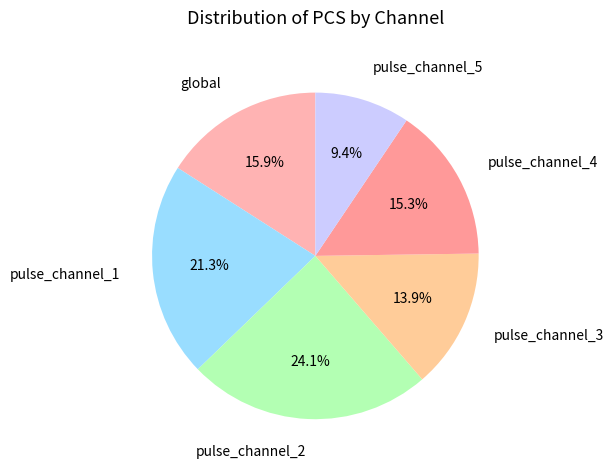

Is pulse_channel_3 the majority of the pie?

No